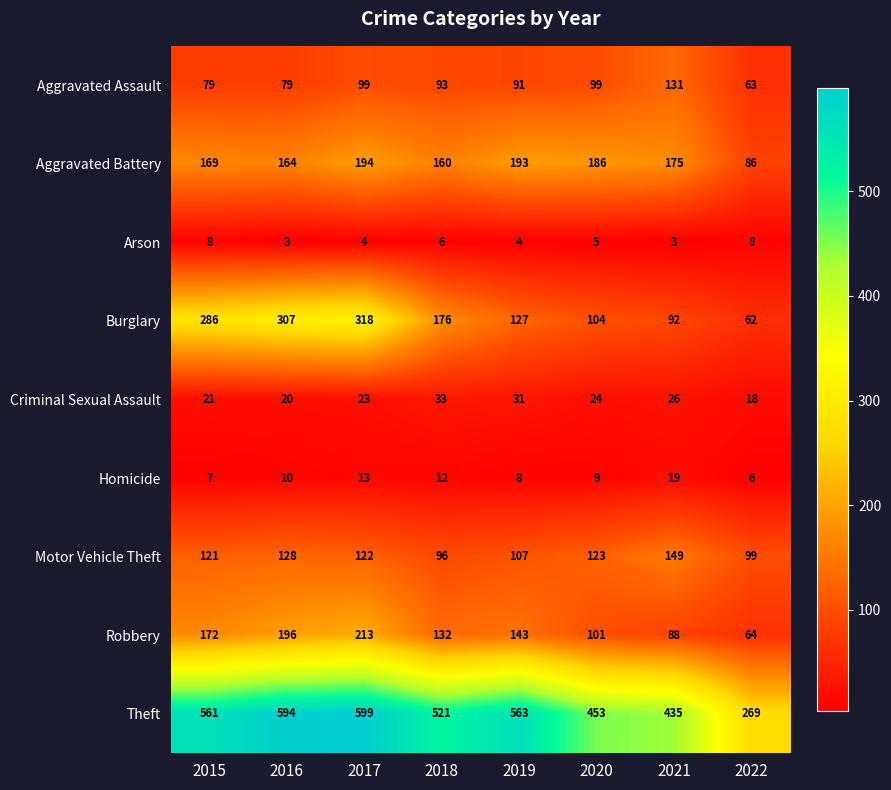

At 2018, list the series in order from largest to smallest.

Theft, Burglary, Aggravated Battery, Robbery, Motor Vehicle Theft, Aggravated Assault, Criminal Sexual Assault, Homicide, Arson